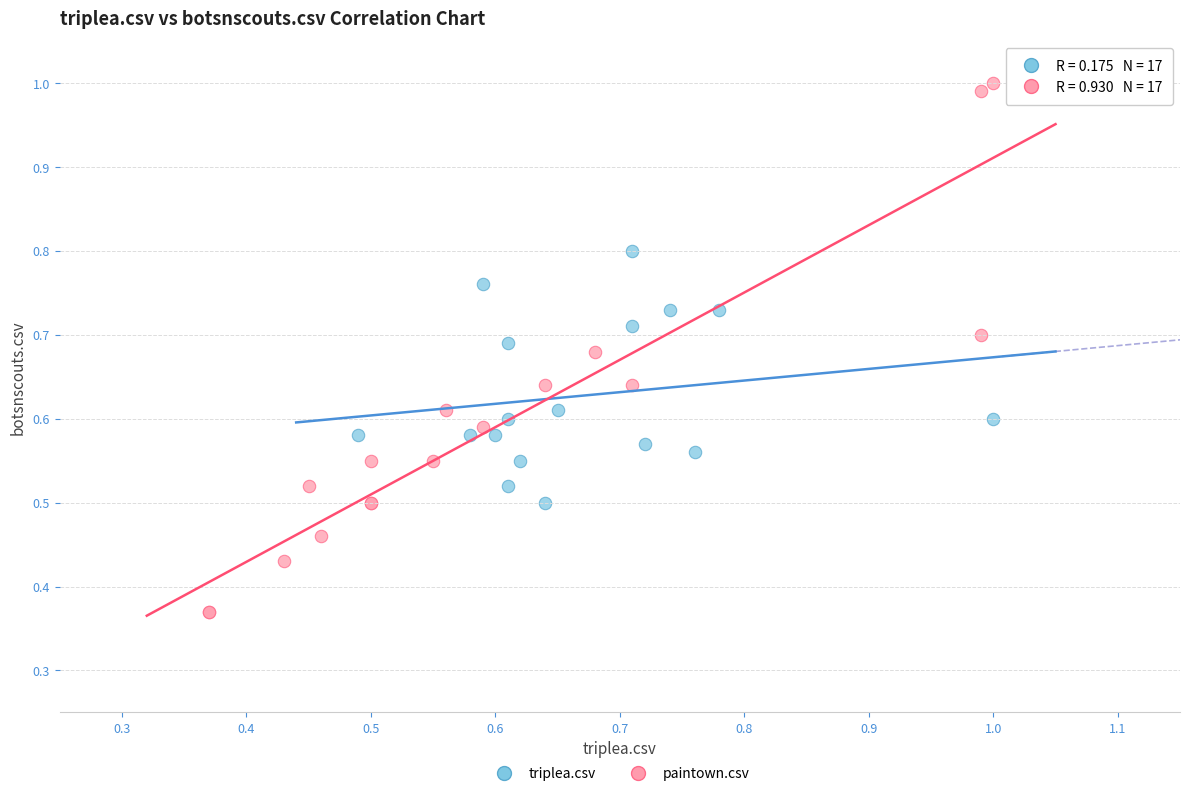

What are all the series names shown in the legend?

triplea.csv, paintown.csv